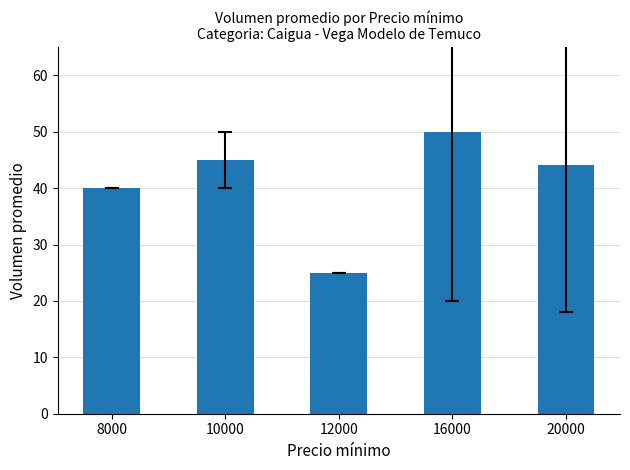

What is the difference between the maximum and second lowest values?

10.0